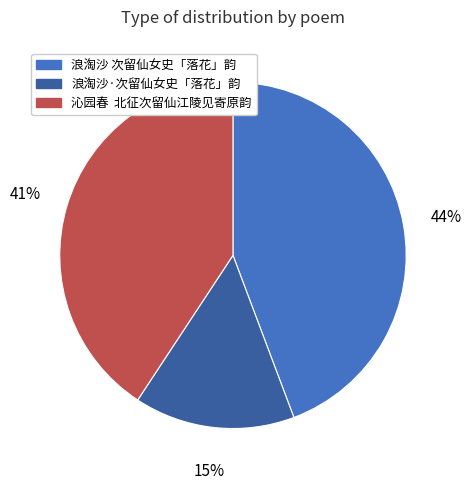

Between 浪淘沙 次留仙女史「落花」韵 and 浪淘沙·次留仙女史「落花」韵, which is larger?

浪淘沙 次留仙女史「落花」韵